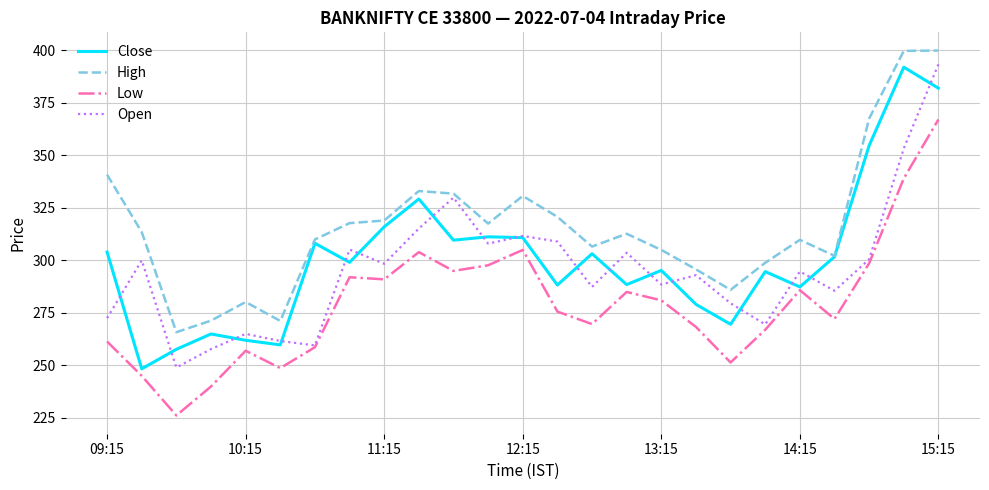

What is the smallest value displayed?

226.2